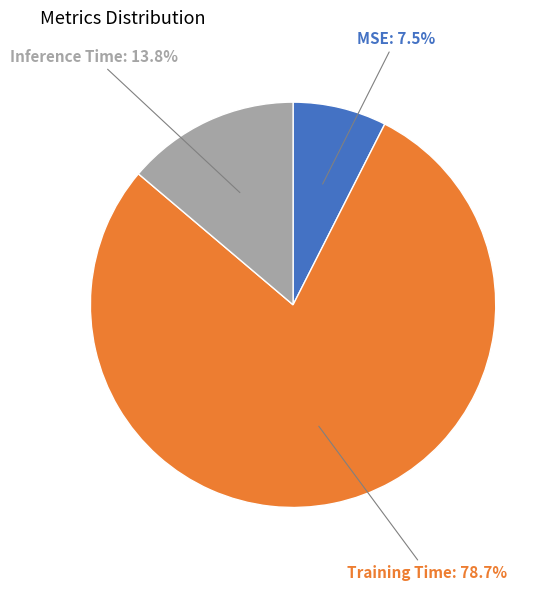

To the nearest percent, what portion does Inference Time represent?

14%